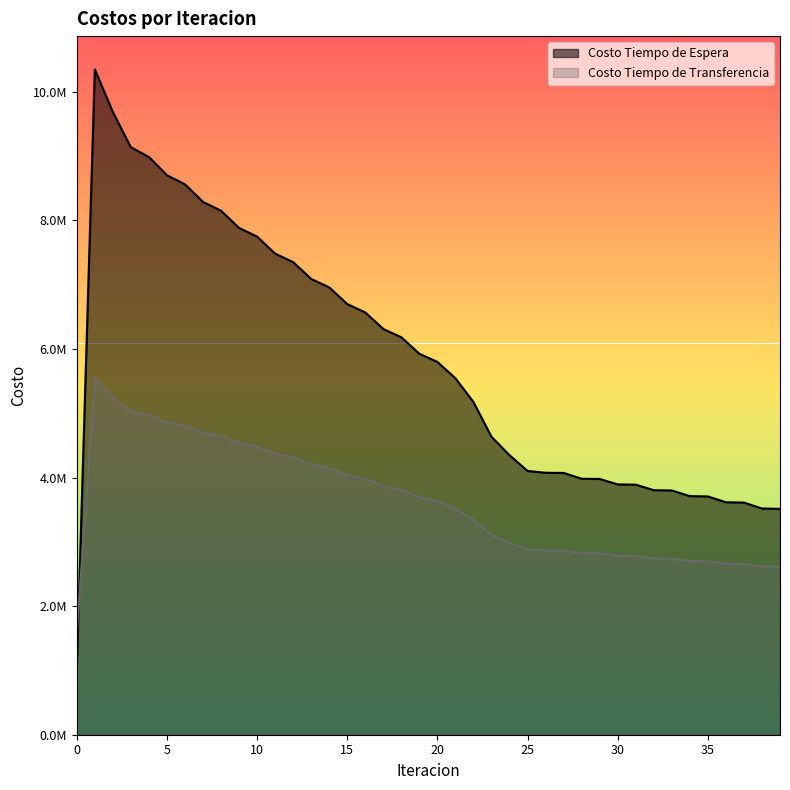

Reading left to right, transcribe all the data shown in this chart.

Costo Tiempo de Espera: 1034778.0	10347780.0	9684709.4	9136719.9	8984997.6	8701226.0	8560230.5	8286458.1	8149983.7	7881439.3	7747593.9	7482558.1	7350527.1	7088177.6	6957546.3	6697438.1	6567981.0	6309869.9	6181469.5	5925241.4	5797853.3	5543494.9	5173890.0	4633023.8	4346831.4	4102066.0	4073826.0	4071581.2	3981054.2	3977955.2	3892760.9	3889020.4	3803016.9	3798811.7	3710520.3	3705961.9	3615247.9	3610469.2	3518059.4	3513170.3
Costo Tiempo de Transferencia: 1575634.7	5540864.9	5243822.0	5026440.4	4964403.6	4858742.1	4801640.4	4697186.0	4640896.6	4535206.0	4478712.4	4371319.7	4314292.5	4205165.4	4147483.2	4036693.3	3978303.4	3865932.6	3806800.0	3692908.7	3632993.9	3517608.0	3337959.2	3108191.6	2983955.5	2881623.5	2867307.0	2865915.5	2822155.5	2820434.2	2780717.7	2778766.1	2740399.6	2738267.8	2700233.5	2697948.4	2659844.4	2657447.6	2619318.6	2616847.0